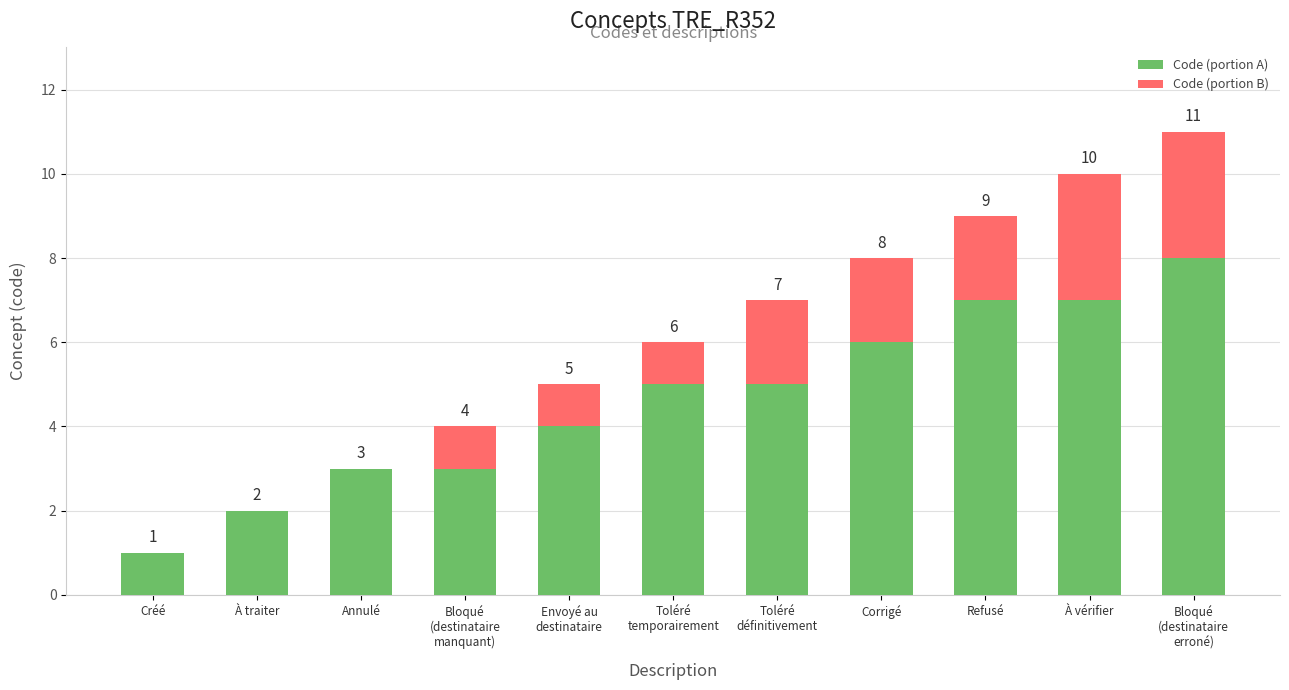

Count the number of data series in this chart.

2